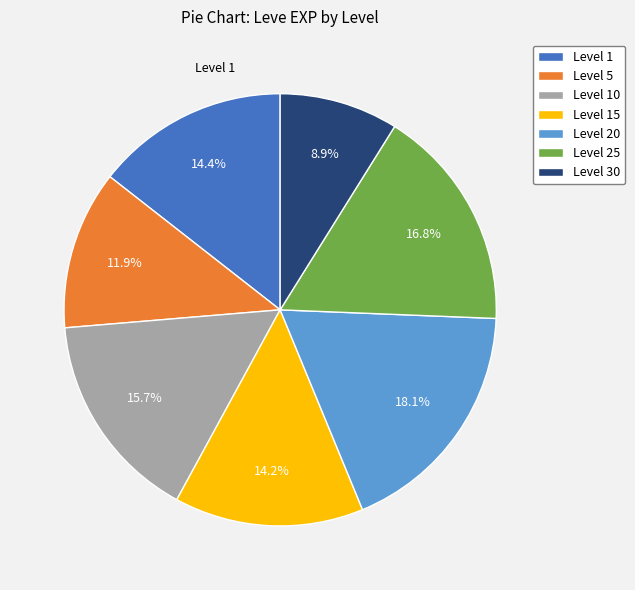

Between Level 10 and Level 15, which is larger?

Level 10